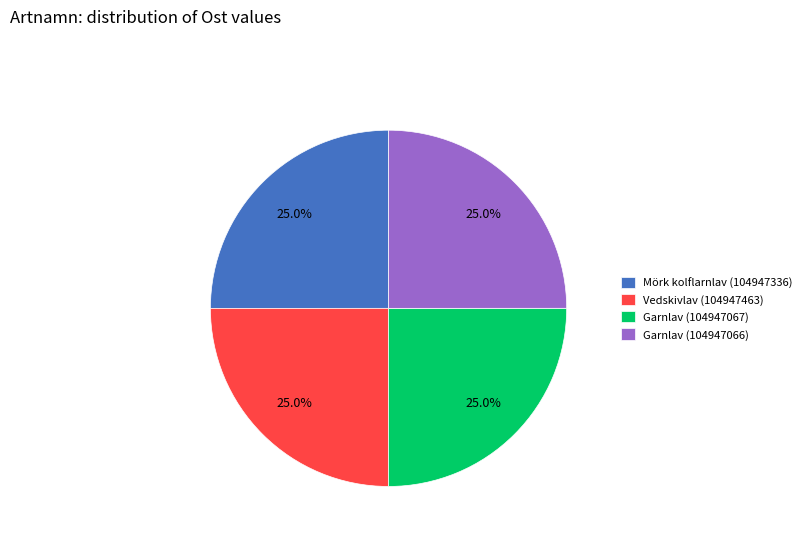

Count the number of slices in the pie.

4